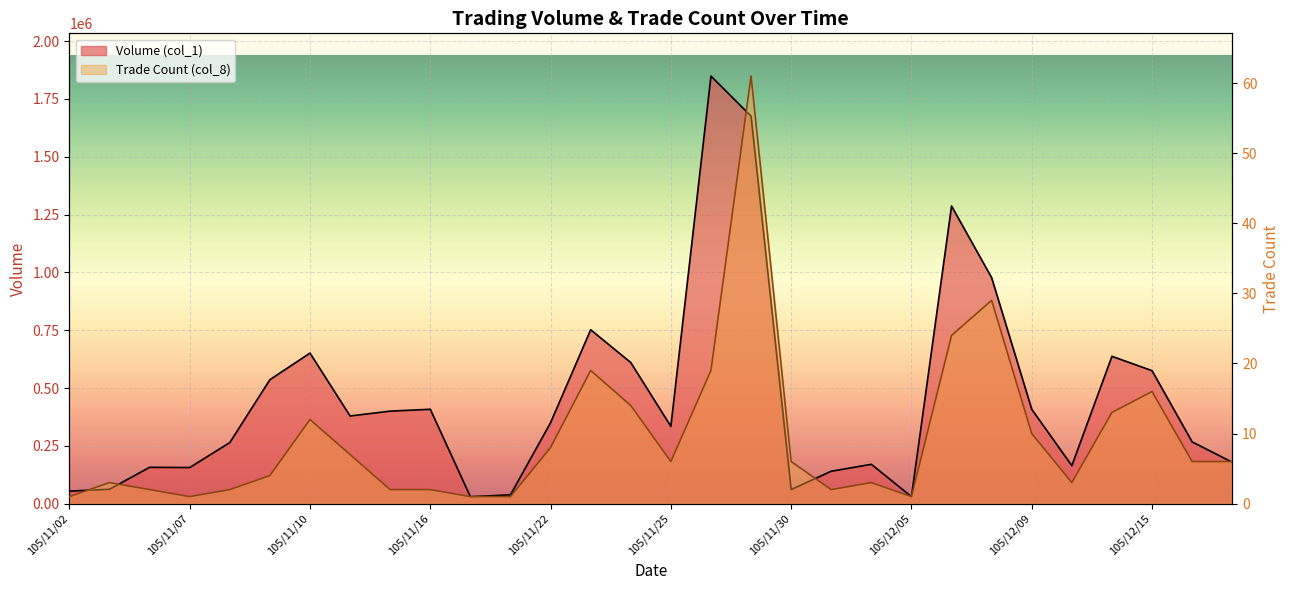

List the series in order of their overall mean, lowest first.

Trade Count (col_8), Volume (col_1)